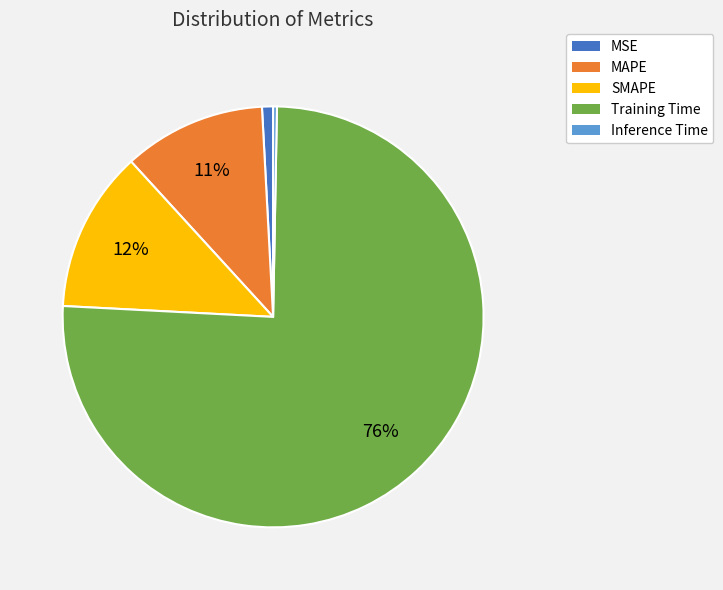

What is the smallest slice in the pie chart?

Inference Time